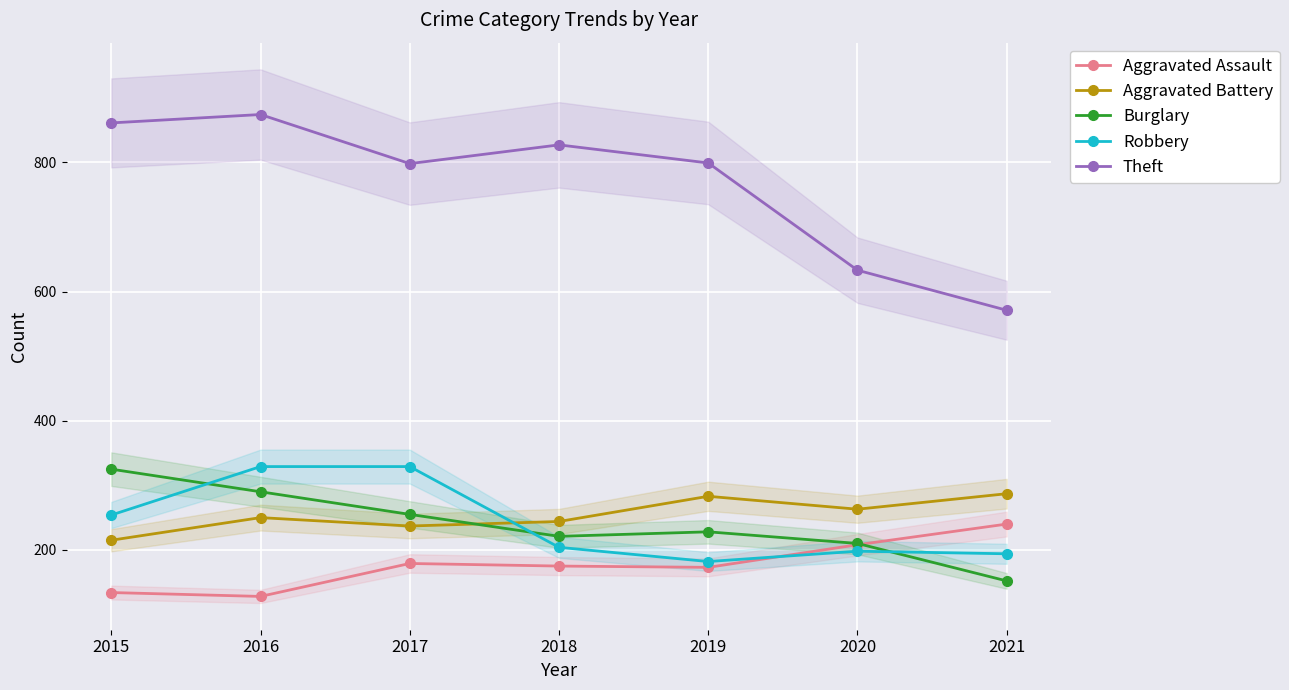

Reading left to right, transcribe all the data shown in this chart.

Aggravated Assault: 134	128	179	175	173	208	240
Aggravated Battery: 215	250	237	244	283	263	287
Burglary: 325	290	255	221	228	210	152
Robbery: 254	329	329	204	182	198	194
Theft: 861	874	798	827	799	633	571